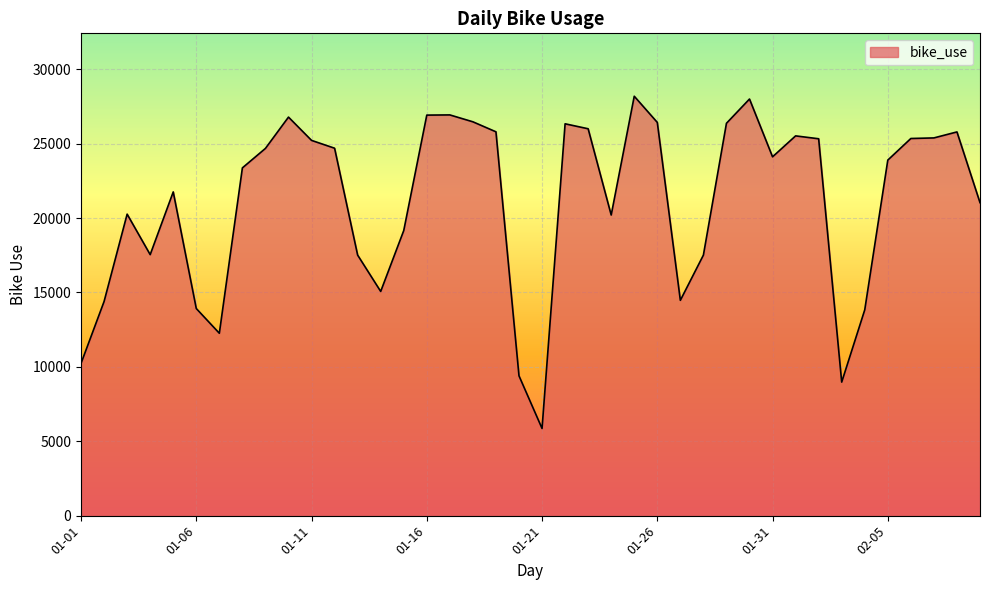

What is the maximum value shown in the chart?

28189